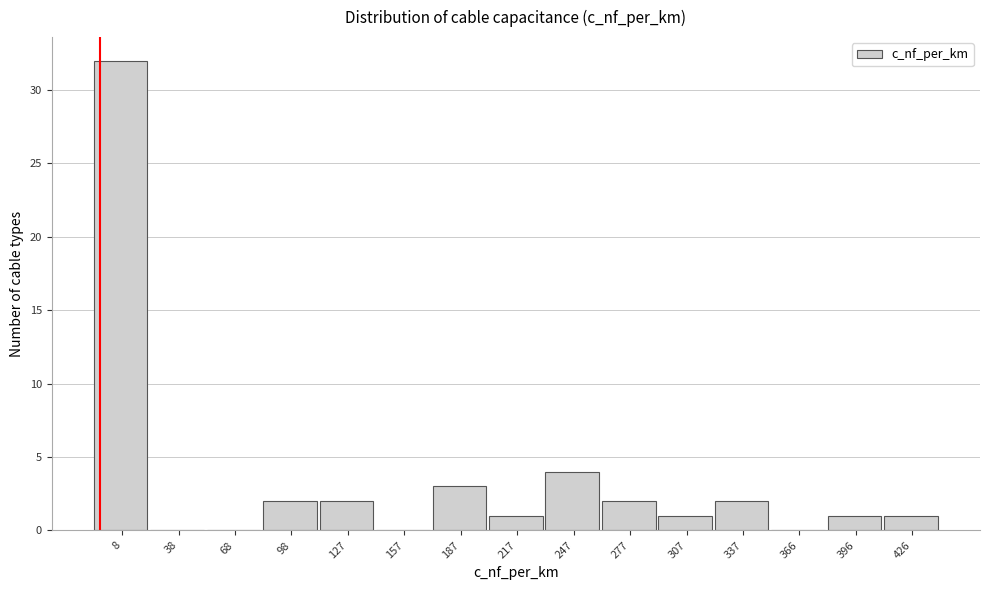

Reading left to right, extract all data points from this chart.

8=32	38=0	68=0	98=2	127=2	157=0	187=3	217=1	247=4	277=2	307=1	337=2	366=0	396=1	426=1